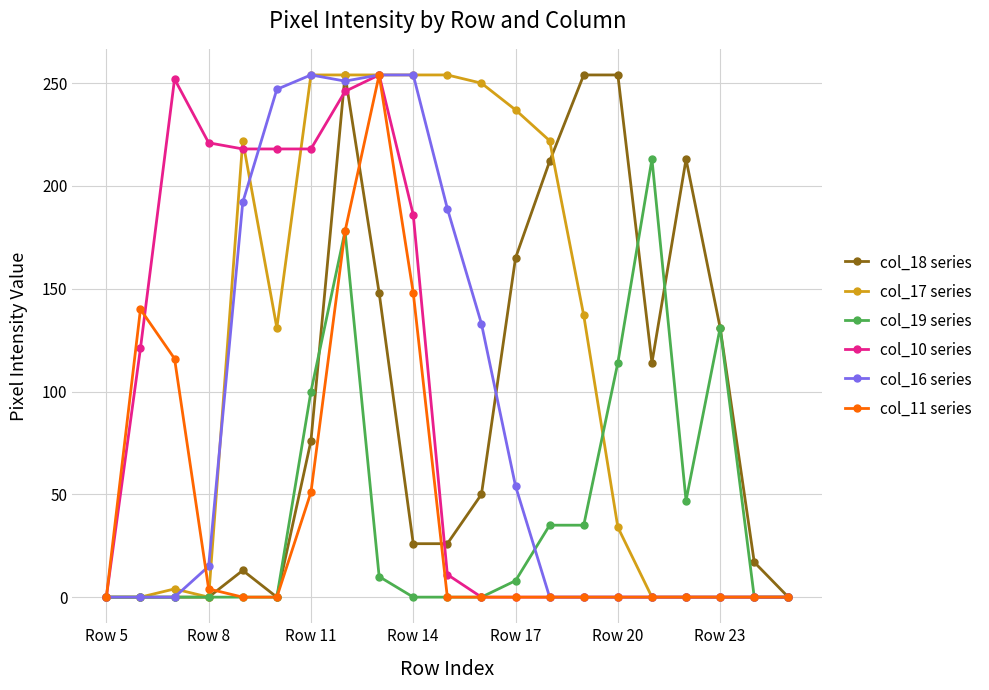

Which series has the largest total across all categories?

col_17 series